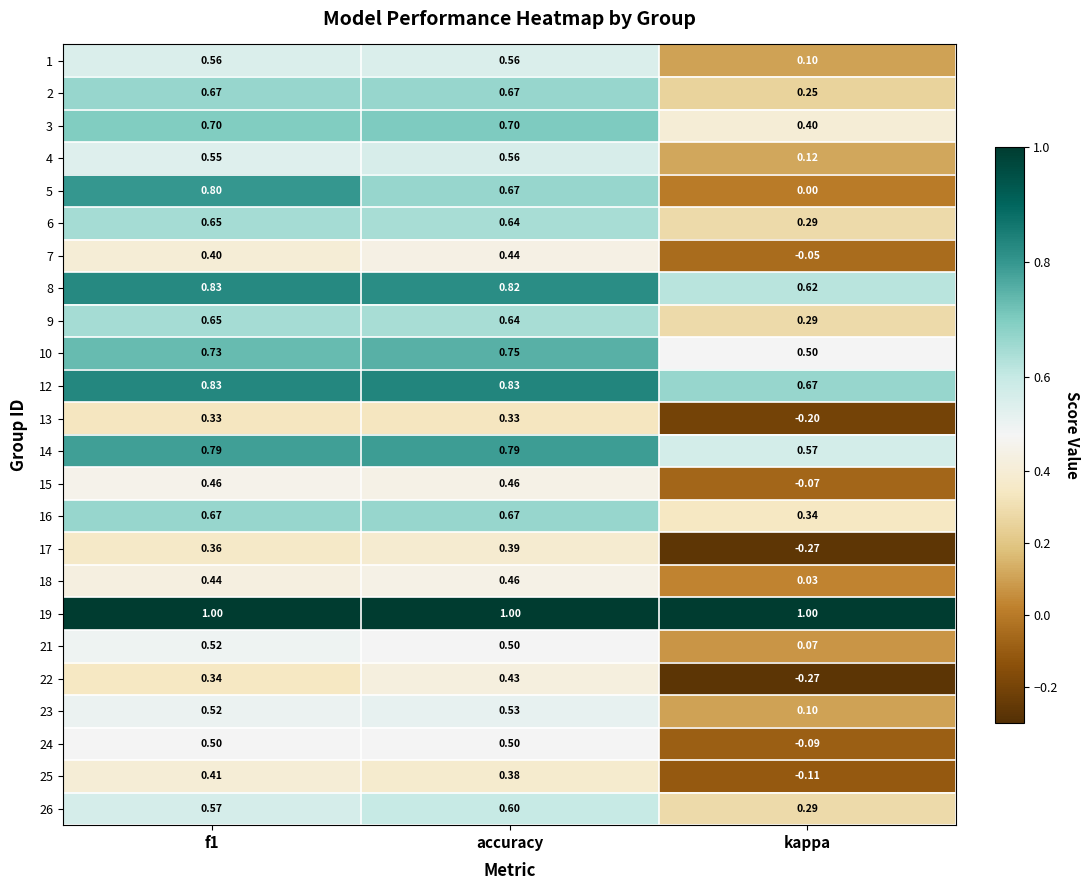

Where is 8 nearest to the value 0?

kappa